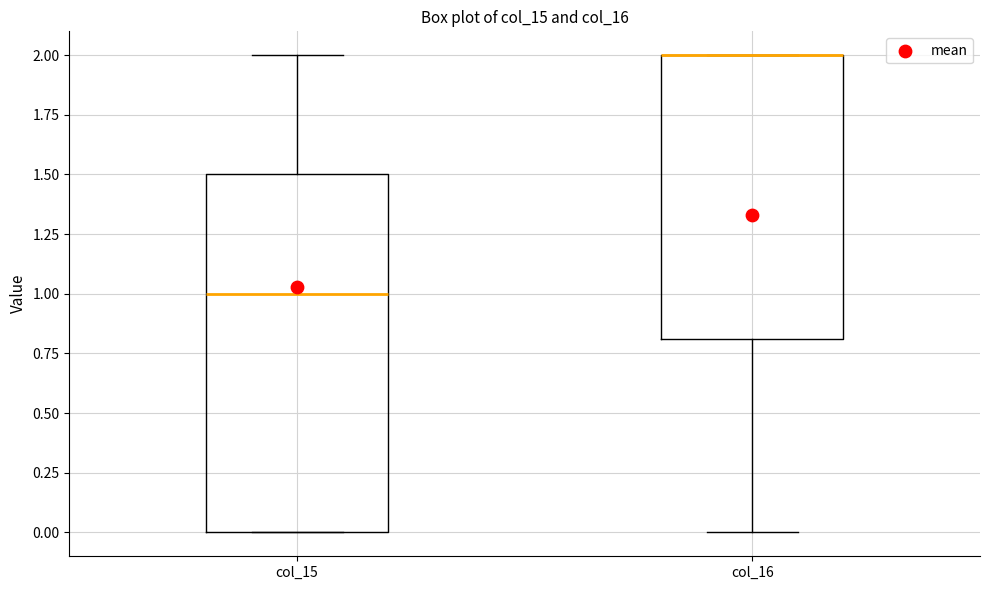

Reading left to right, transcribe this box plot: for each box, give where its median line is, the range the box spans, and where its two whiskers end, as read against the y-axis. The values are not printed on the chart, so give them approximately, as read against the axis.

col_15: median 1.0, box 0.0 to 1.5, whiskers 0.0 to 2.0
col_16: median 2.0 (drawn on the box's upper edge), box 0.8 to 2.0, whiskers 0.0 to 2.0